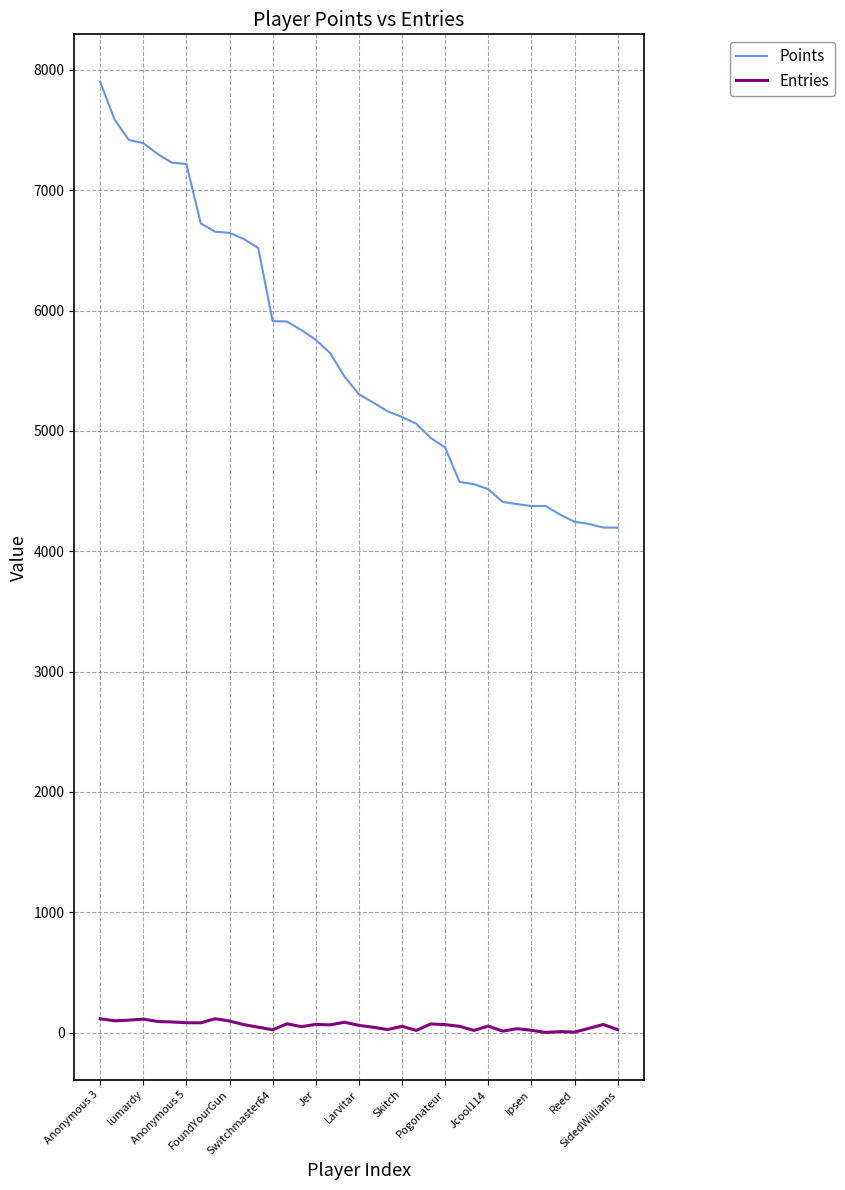

Does the chart display data point markers on the line(s)?

No